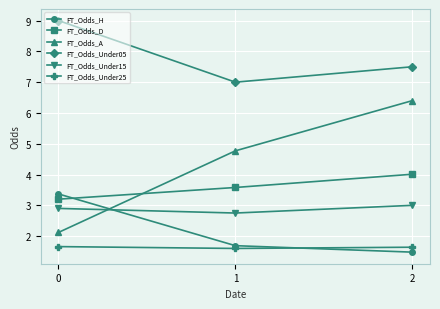

The FT_Odds_A series shows 1.9 at 2. True or false?

False